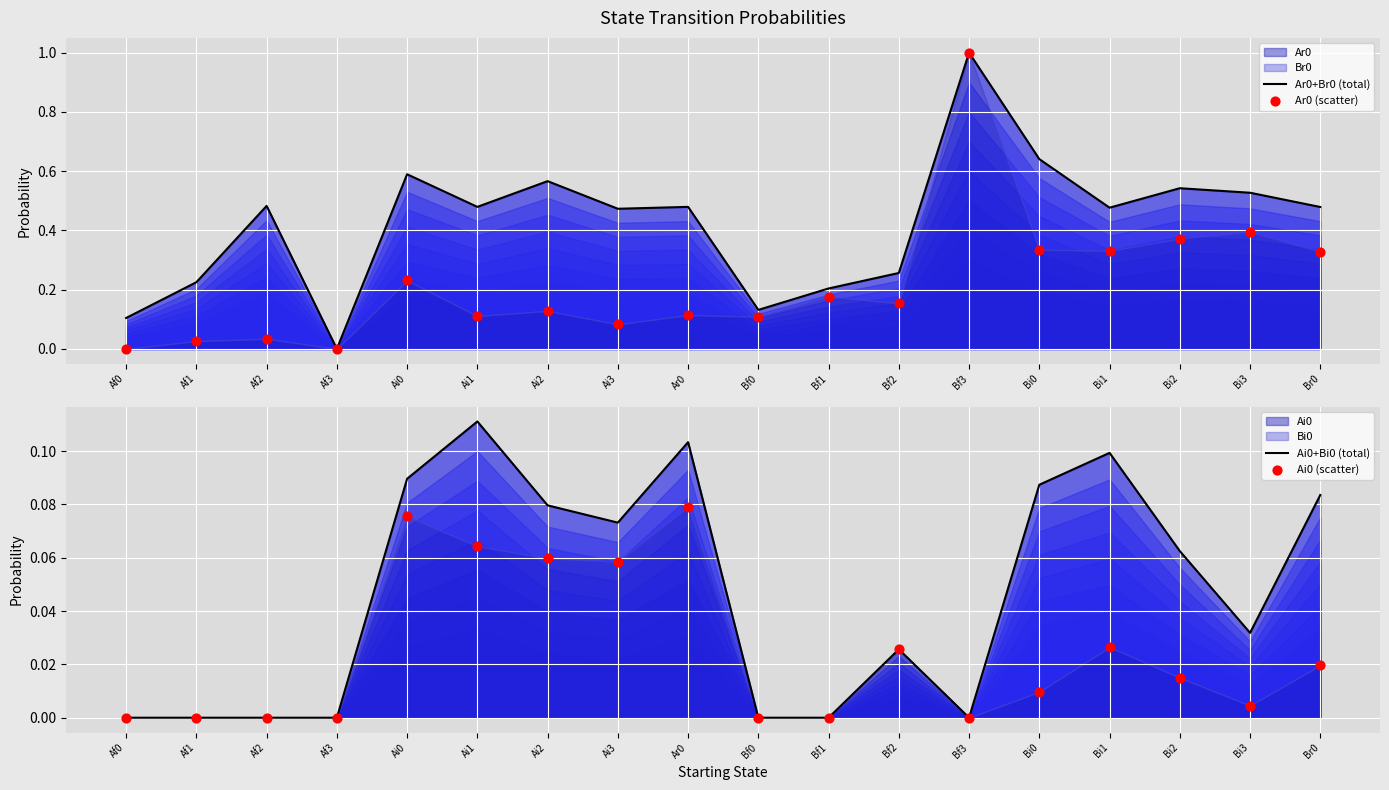

What is the total value across all series at Af2?

0.5